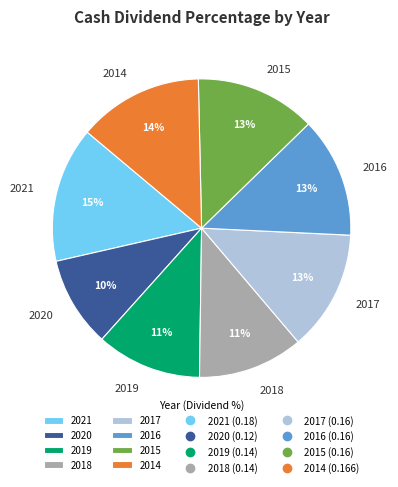

Count the number of slices in the pie.

8